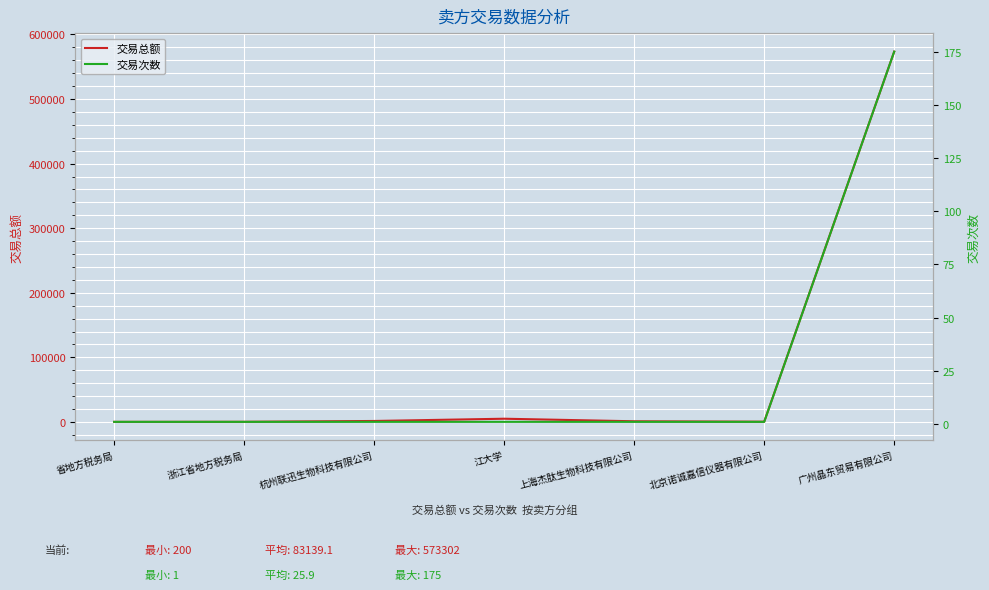

List the labels in order of 交易总额 value, largest first.

广州晶东贸易有限公司, 江大学, 杭州联迅生物科技有限公司, 上海杰肽生物科技有限公司, 北京诺诚嘉信仪器有限公司, 浙江省地方税务局, 省地方税务局